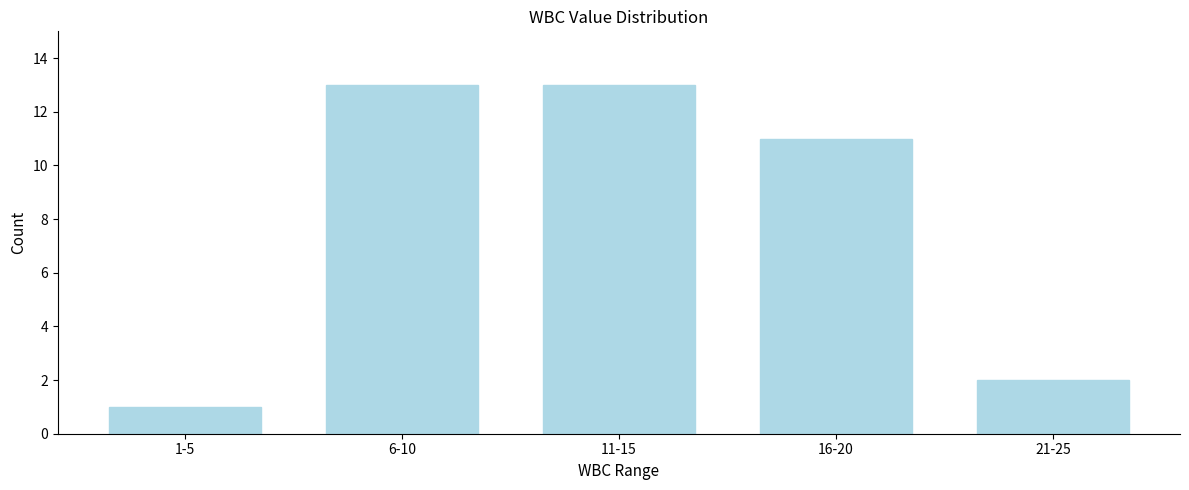

Reading right to left, list all the values displayed in this chart.

21-25=2	16-20=11	11-15=13	6-10=13	1-5=1